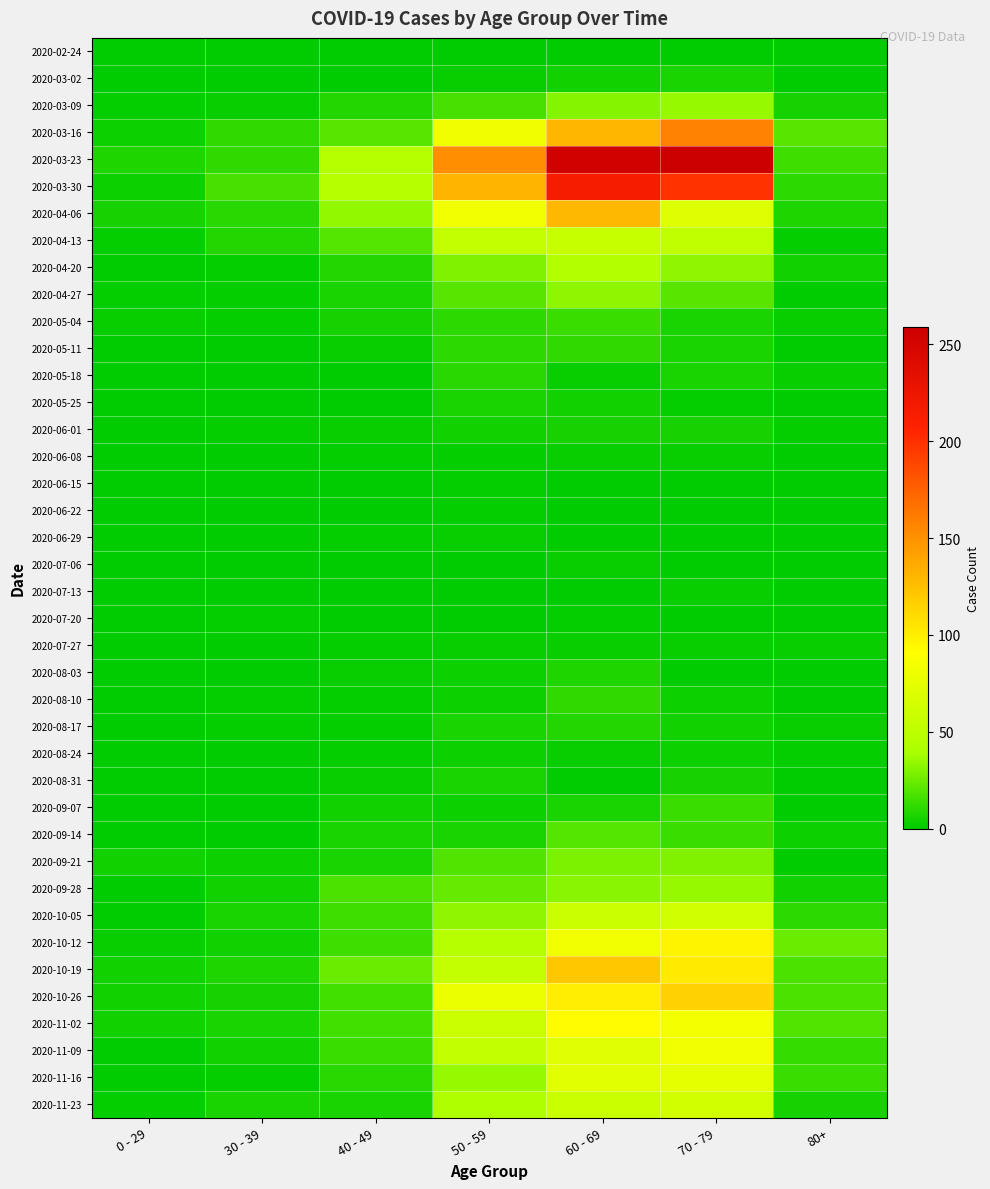

Which series has the widest spread of values?

2020-03-23